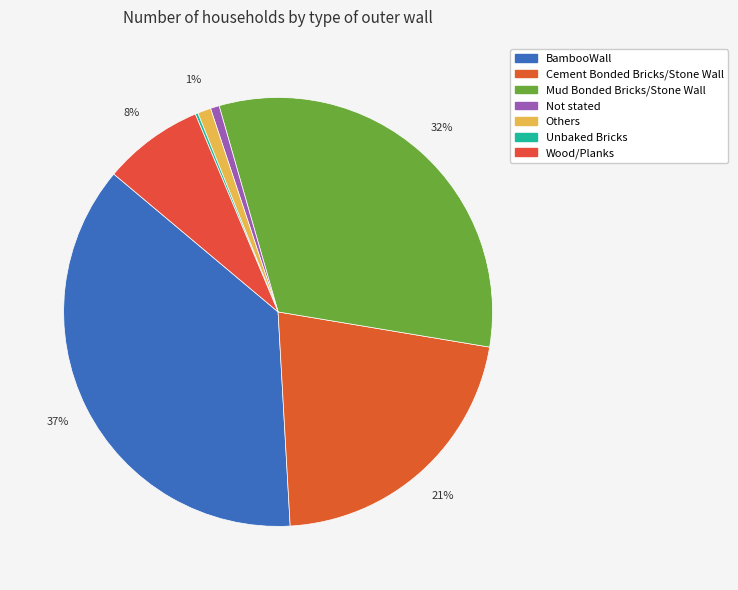

What is the largest slice in the pie chart?

BambooWall